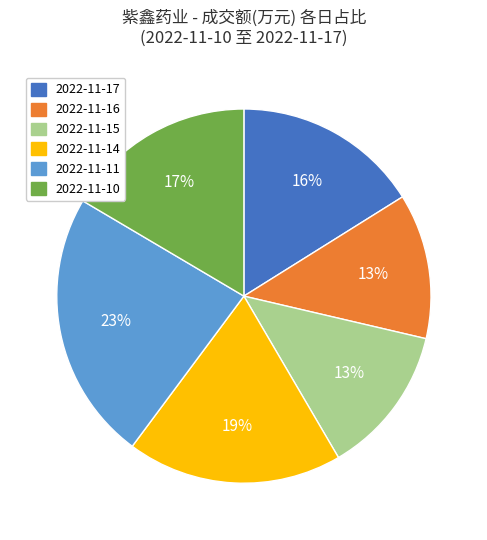

To the nearest percent, what is the combined percentage of 2022-11-14 and 2022-11-15?

32%